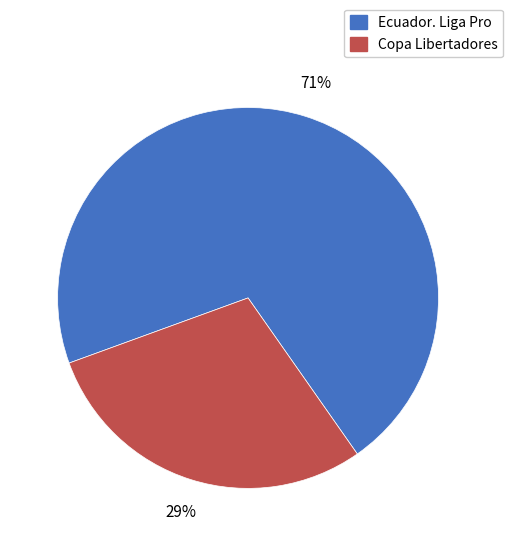

Is there any slice that represents more than half of the pie?

Yes